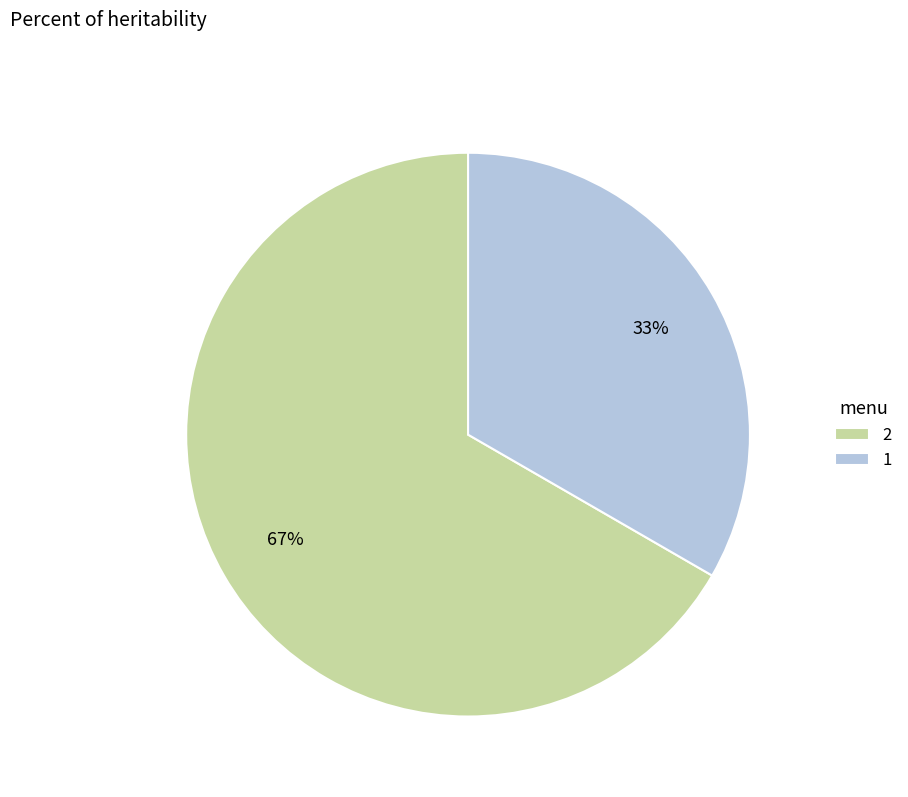

To the nearest percent, what portion does 1 represent?

33%